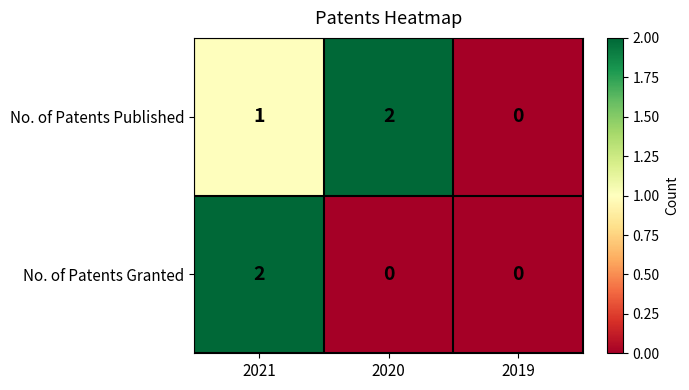

How many series are shown in this chart?

2